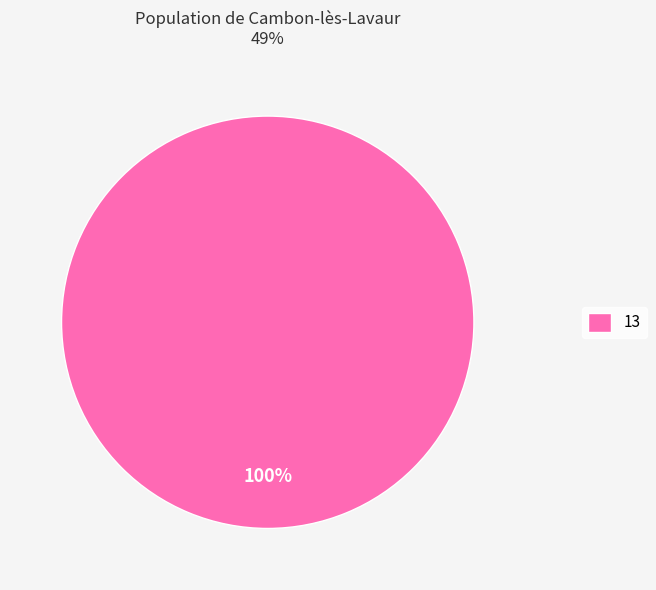

Which slice represents more than half of the pie?

13